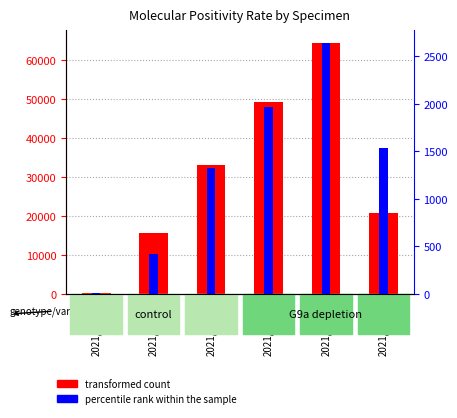

What is the difference between the maximum and minimum values in the transformed count series?

64139